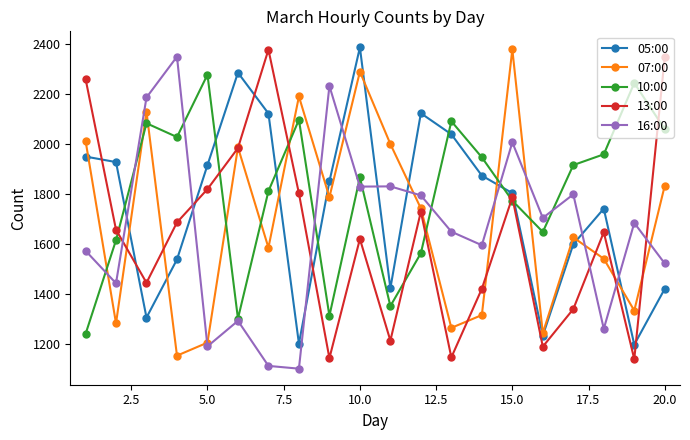

At how many categories does at least one series exceed 2167?

12